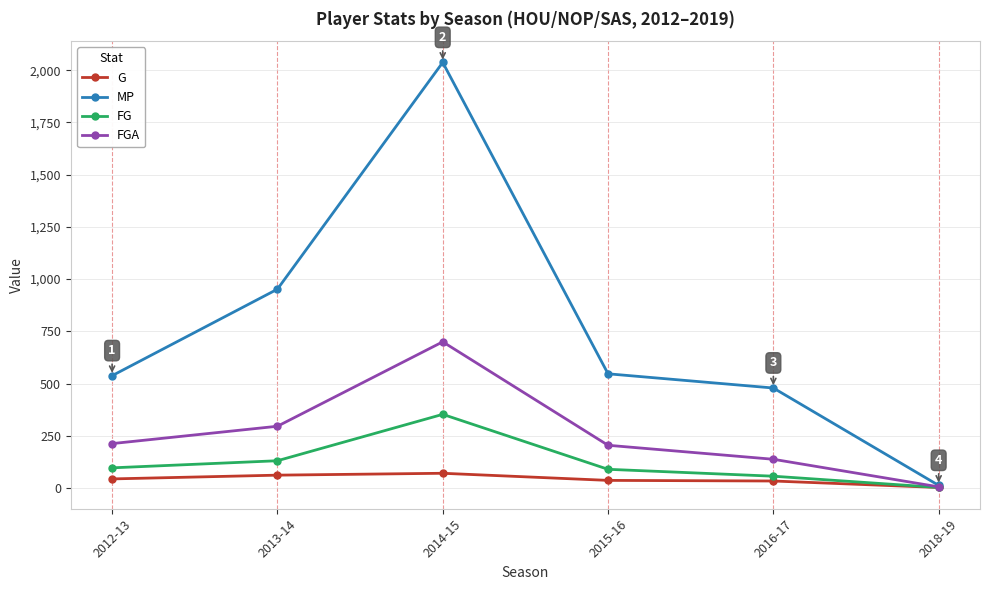

What position from the left is 2018-19?

6